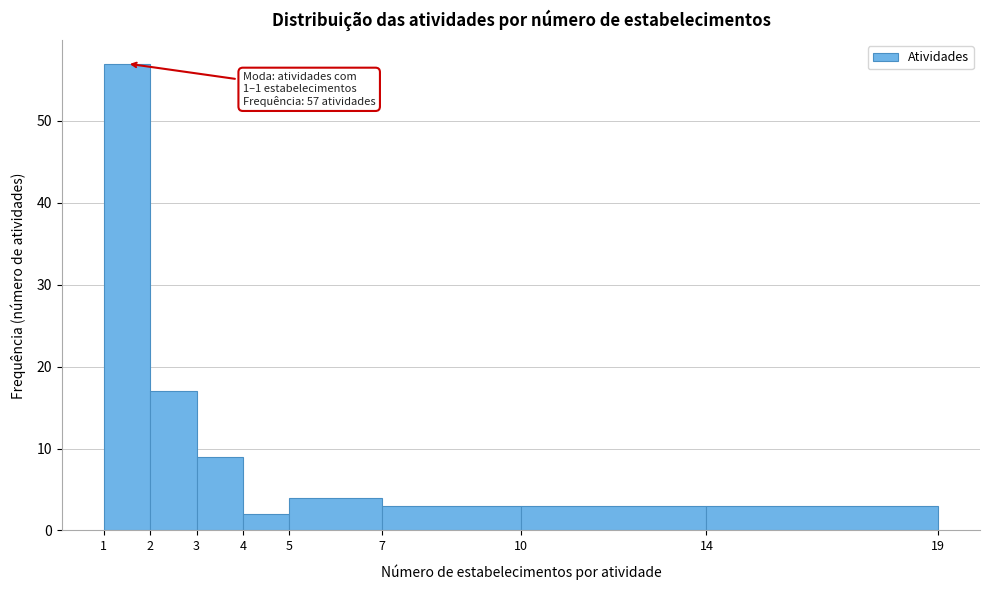

Which range on the x-axis has the tallest bar?

1 to 2